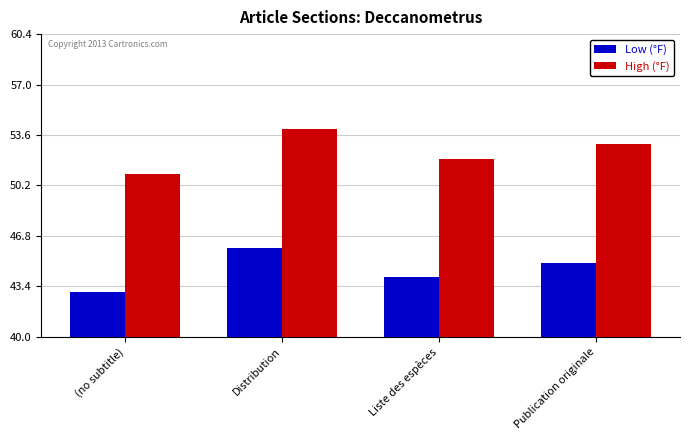

Is it true that Low (°F) equals 66 at Publication originale?

False